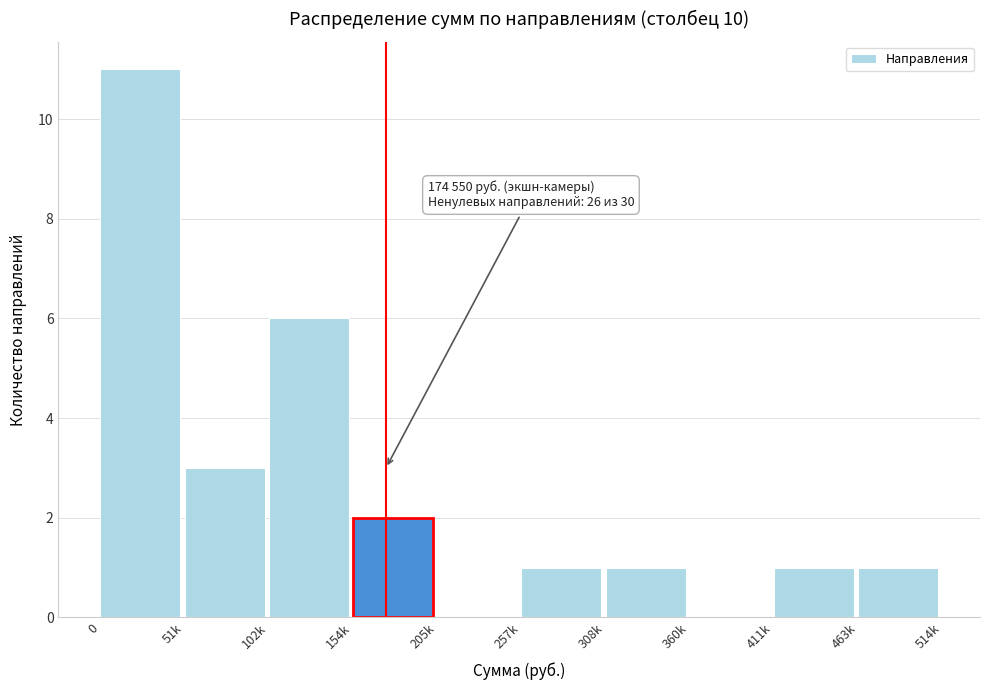

Reading left to right, extract all data points from this chart.

0=11	51k=3	102k=6	154k=2	205k=0	257k=1	308k=1	360k=0	411k=1	463k=1